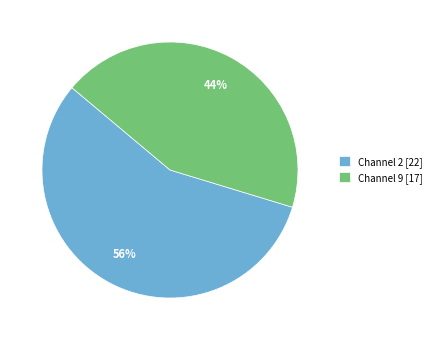

Between Channel 9 and Channel 2, which is larger?

Channel 2